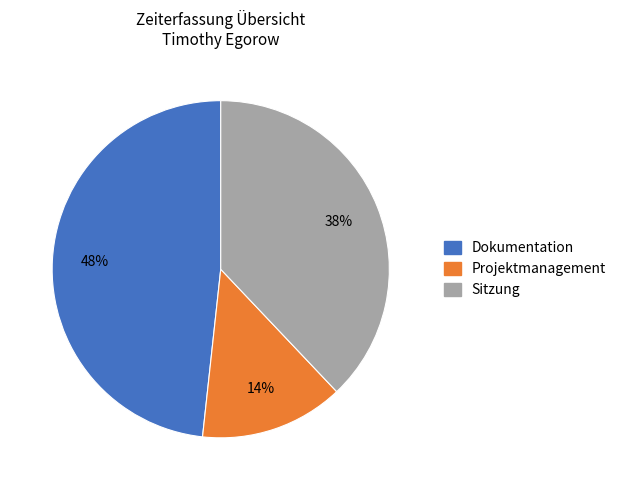

Which category has the smallest portion of the pie?

Projektmanagement